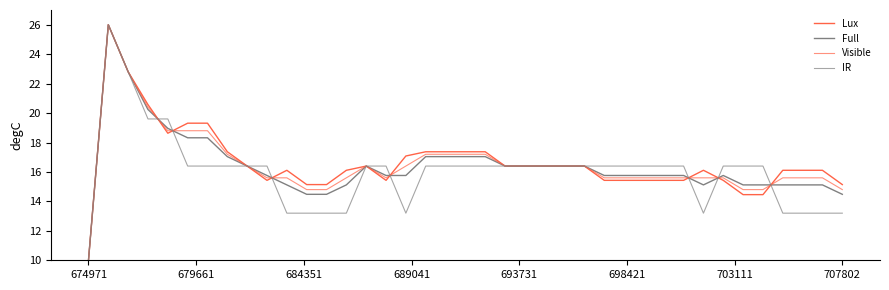

How many lines are shown in the chart?

4